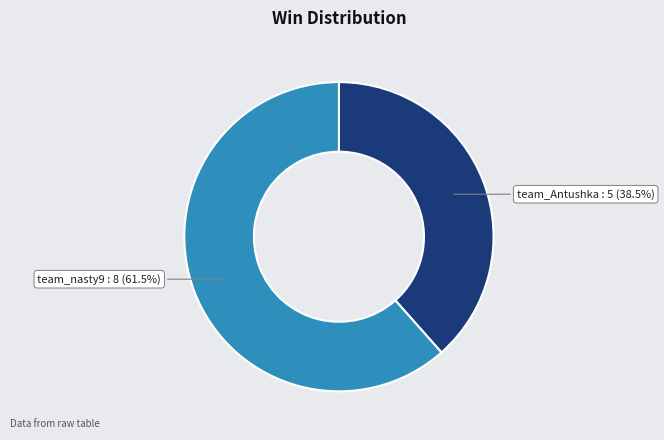

Is there any slice that represents more than half of the pie?

Yes